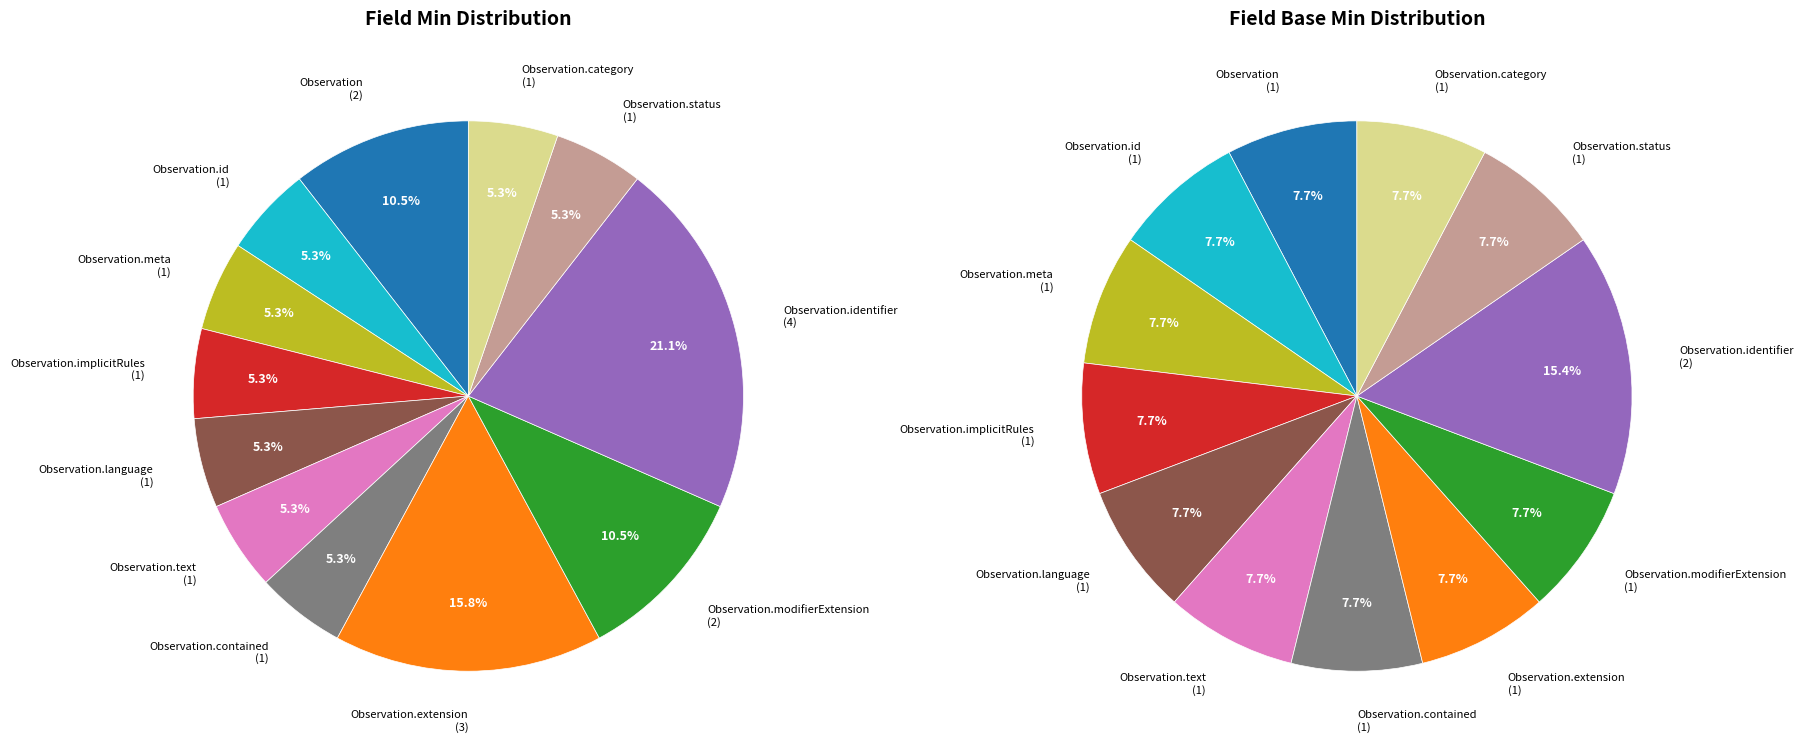

The Observation.identifier slice represents 10% of the pie. True or false?

False